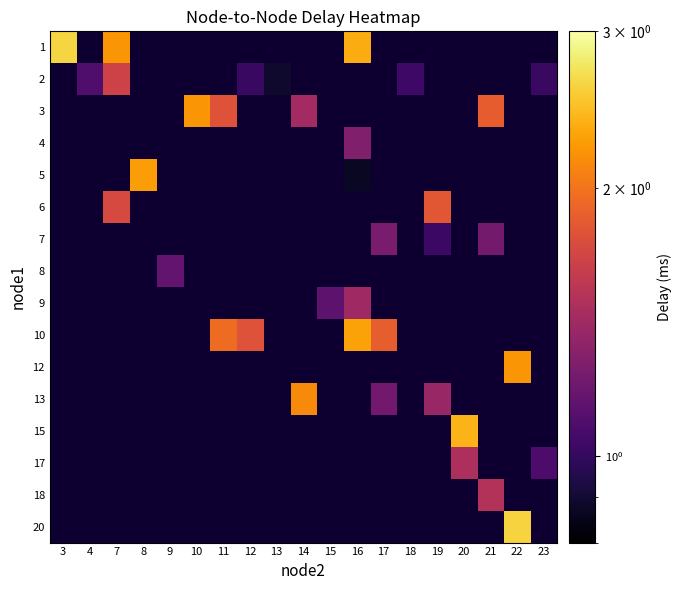

How many distinct data groups are displayed?

16